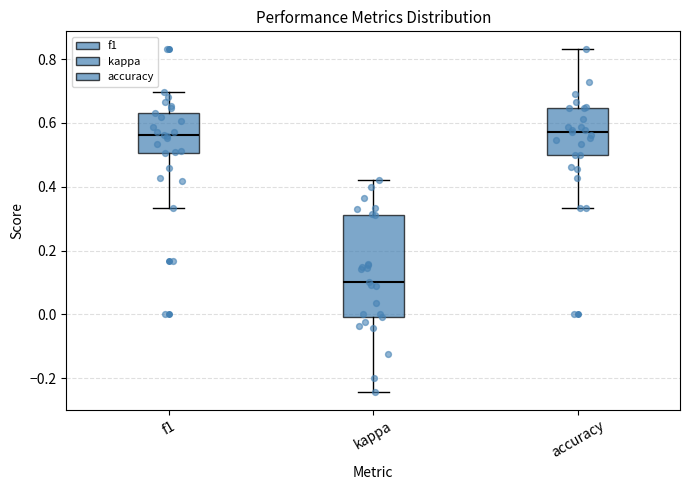

Where is the upper edge of the box for f1 on the y-axis? The values are not printed on the chart, so give them approximately, as read against the axis.

0.64